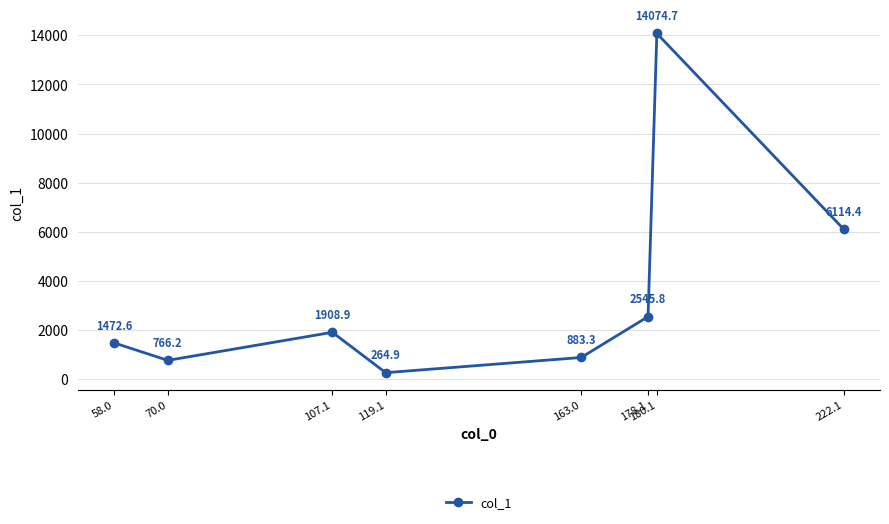

List the labels in order of value, smallest first.

119.1, 70.0, 163.0, 58.0, 107.1, 178.1, 222.1, 180.1